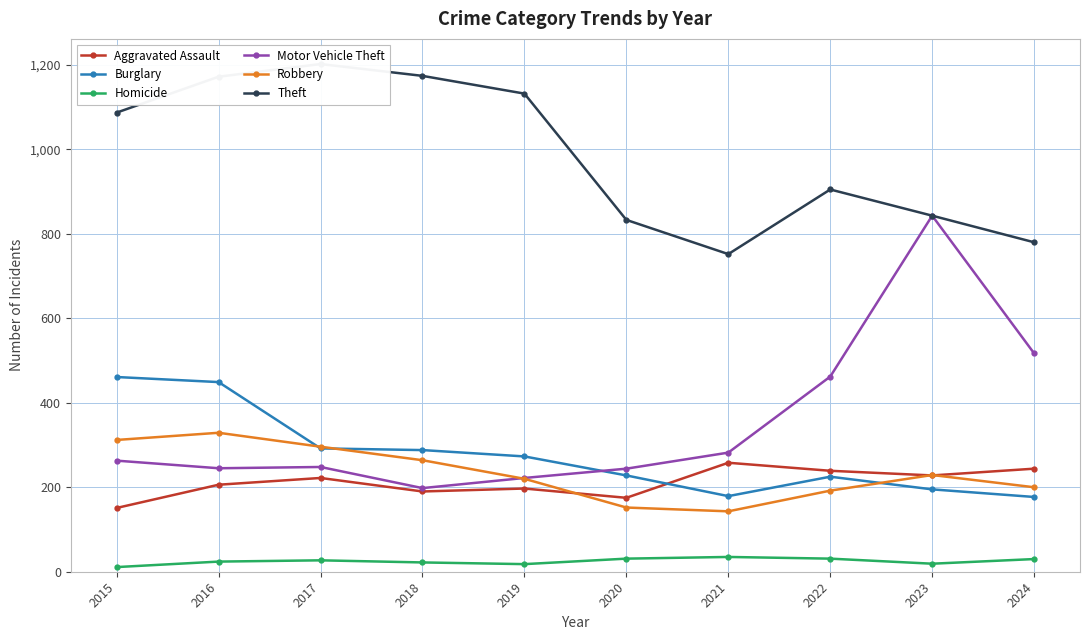

What is the sum of the Robbery values at 2017 and 2015?

608